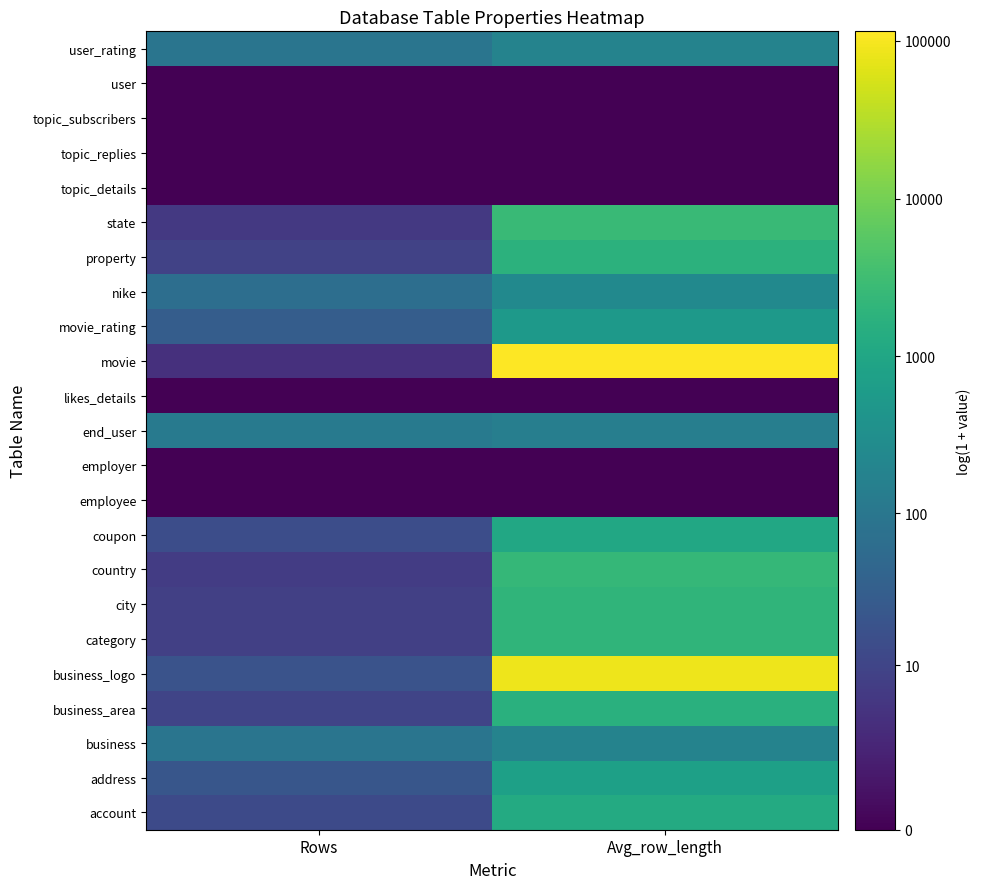

Which label corresponds to the smallest value in the chart?

Rows